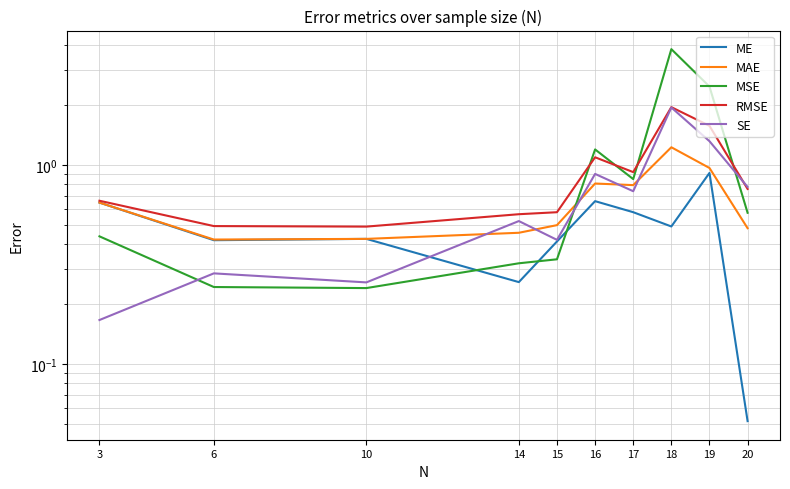

What is the sum of all MSE values?

10.5